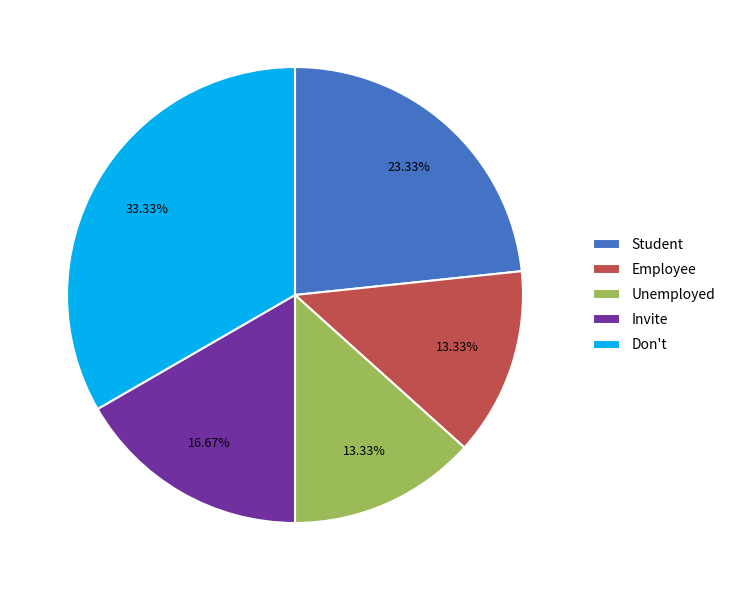

Count the number of slices in the pie.

5